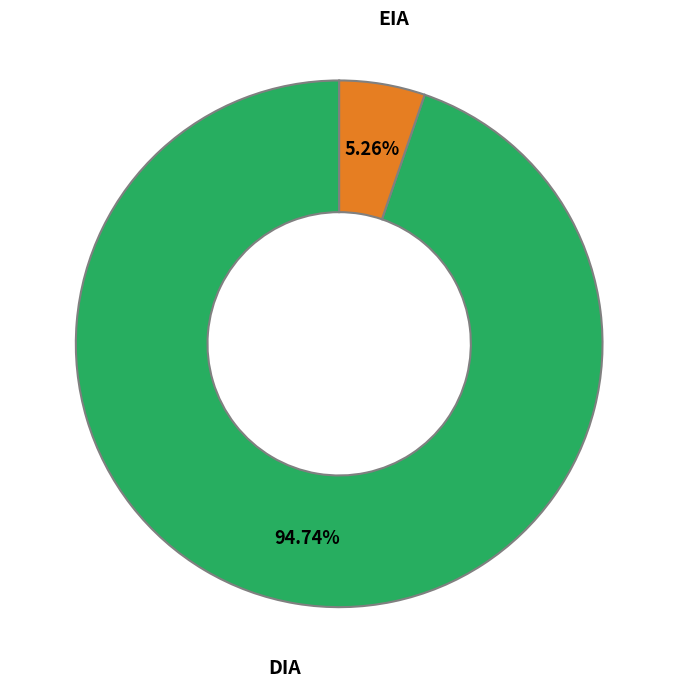

Which slice represents more than half of the pie?

DIA